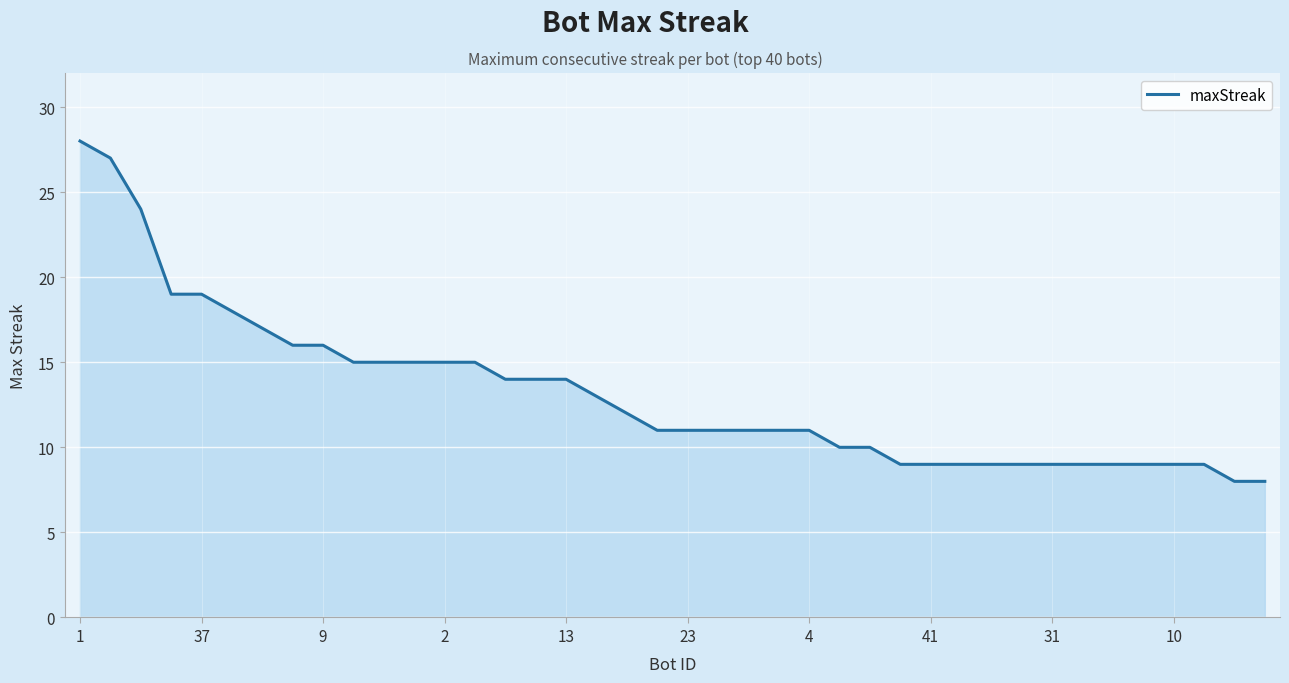

What is the greatest value displayed?

28